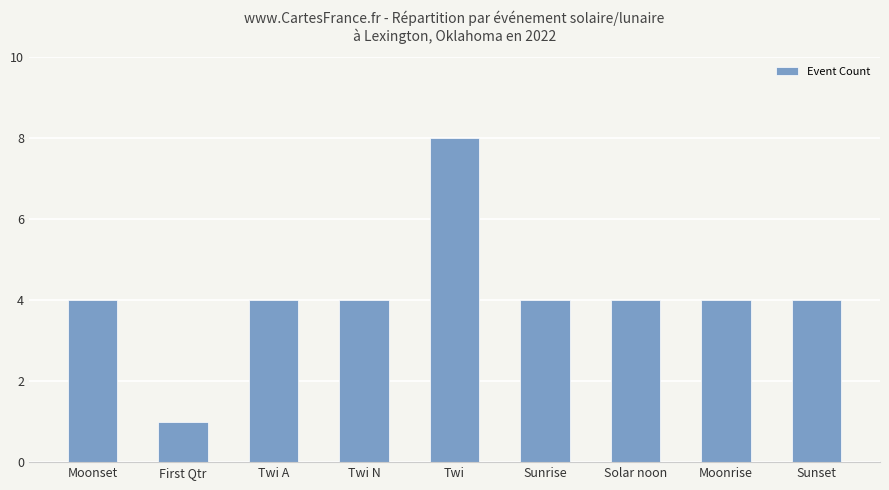

What is the label of the 9th bar from the right?

Moonset